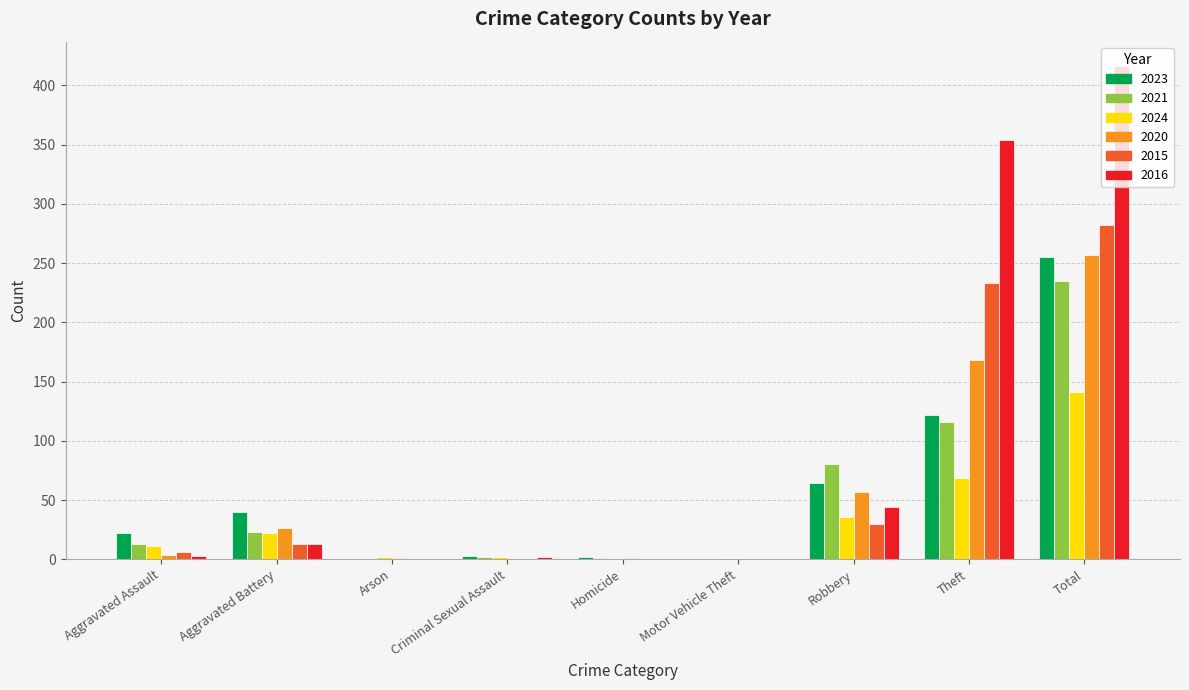

Is it true that 2016 equals 131 at Total?

False